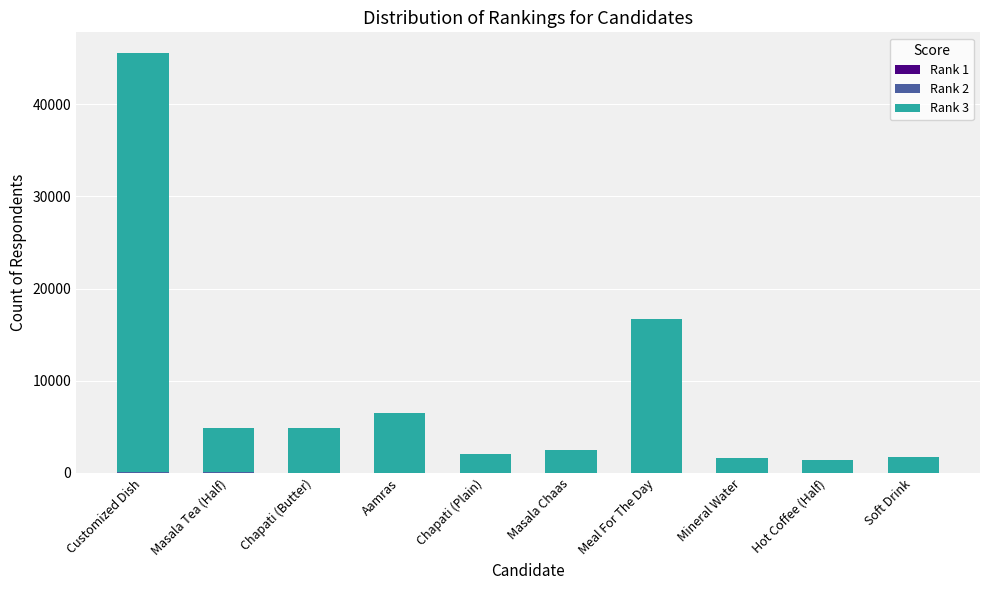

At which category is the sum across all series the highest?

Customized Dish